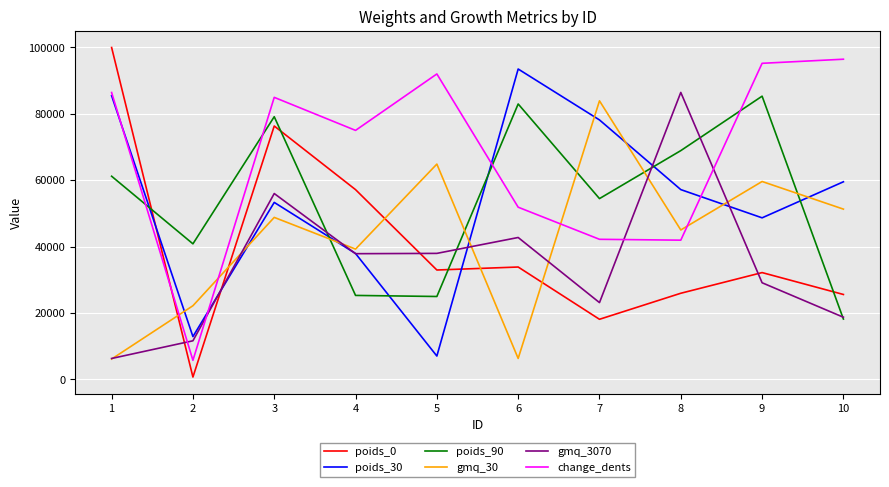

What is the difference between the highest and lowest values at 2?

40104